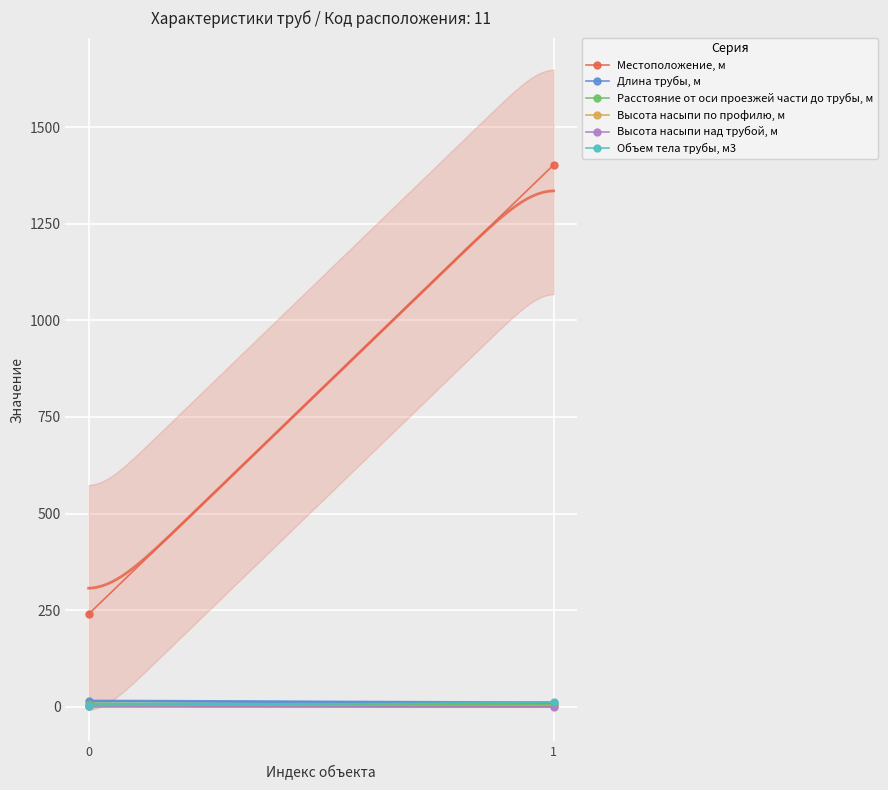

How many values in the Местоположение, м series are below 1402?

1